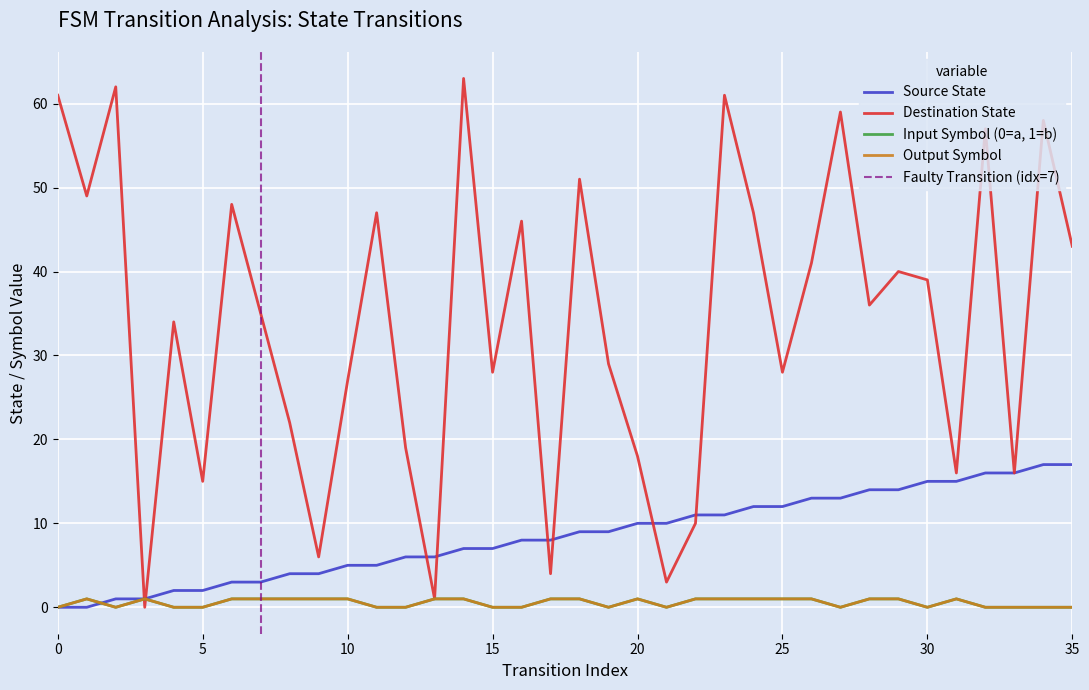

Which series has the widest spread of values?

destination_state